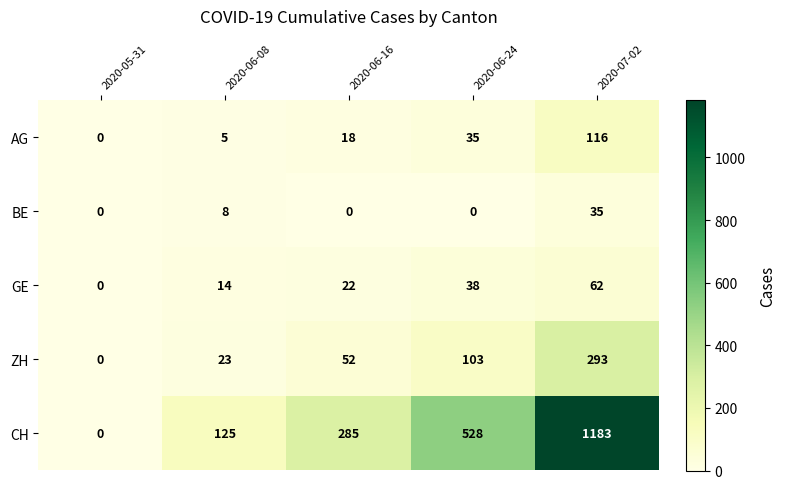

Reading right to left, list all the values displayed in this chart.

AG: 116	35	18	5	0
BE: 35	0	0	8	0
GE: 62	38	22	14	0
ZH: 293	103	52	23	0
CH: 1183	528	285	125	0